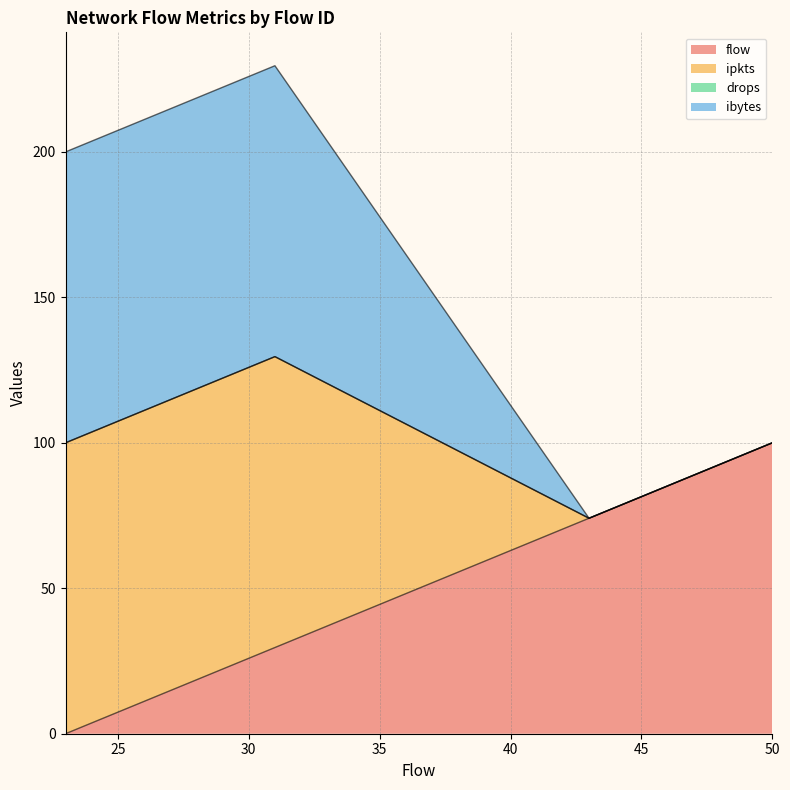

Rank the series by their maximum value, from highest to lowest.

ipkts, flow